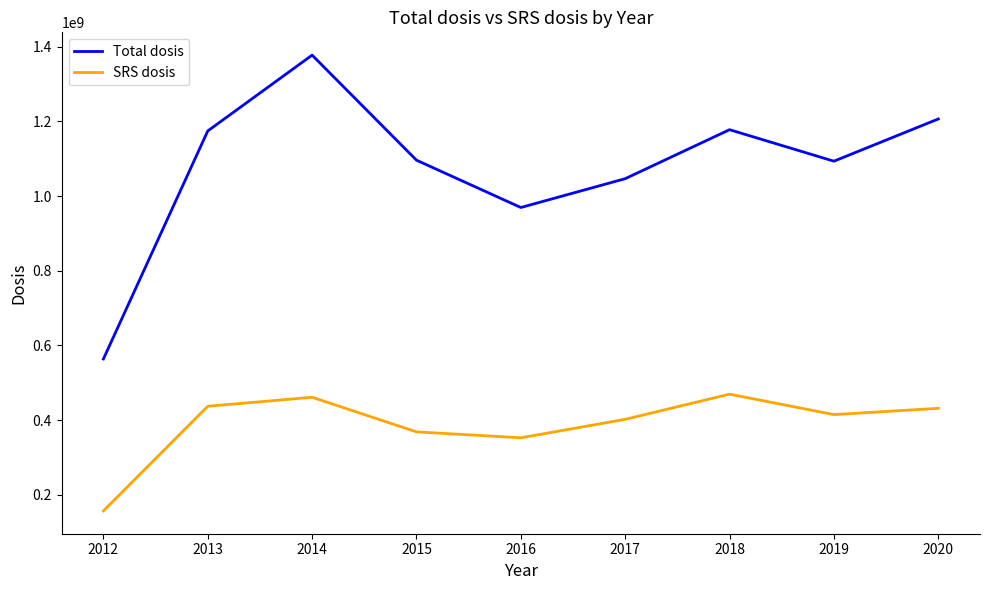

True or false: SRS dosis and Total dosis cross at least once.

False